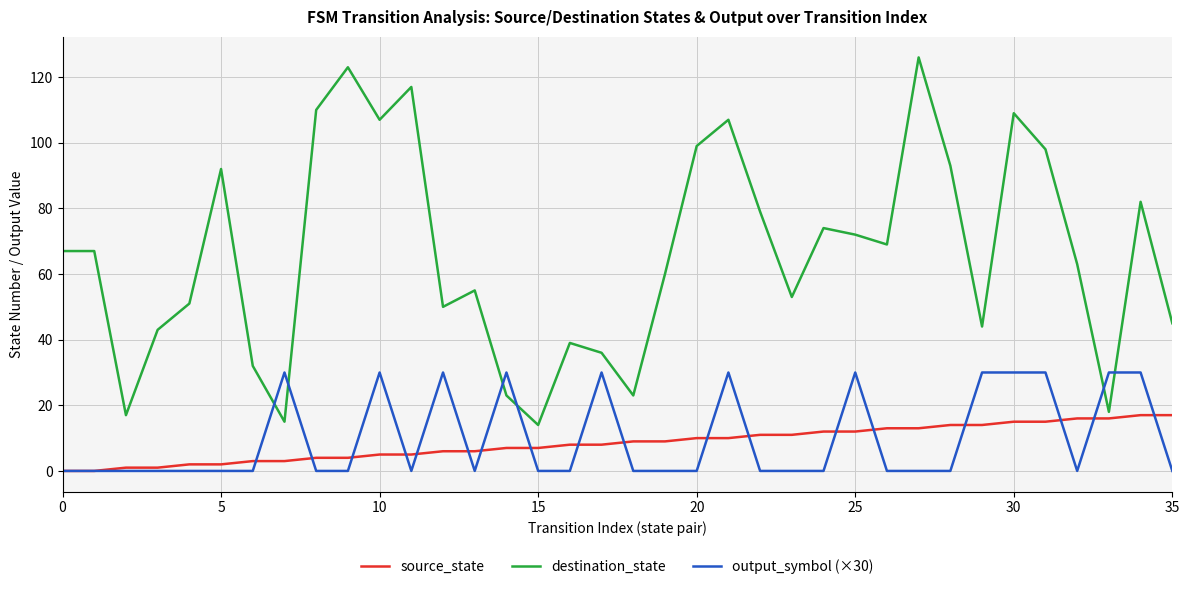

What is the minimum value for destination_state?

14